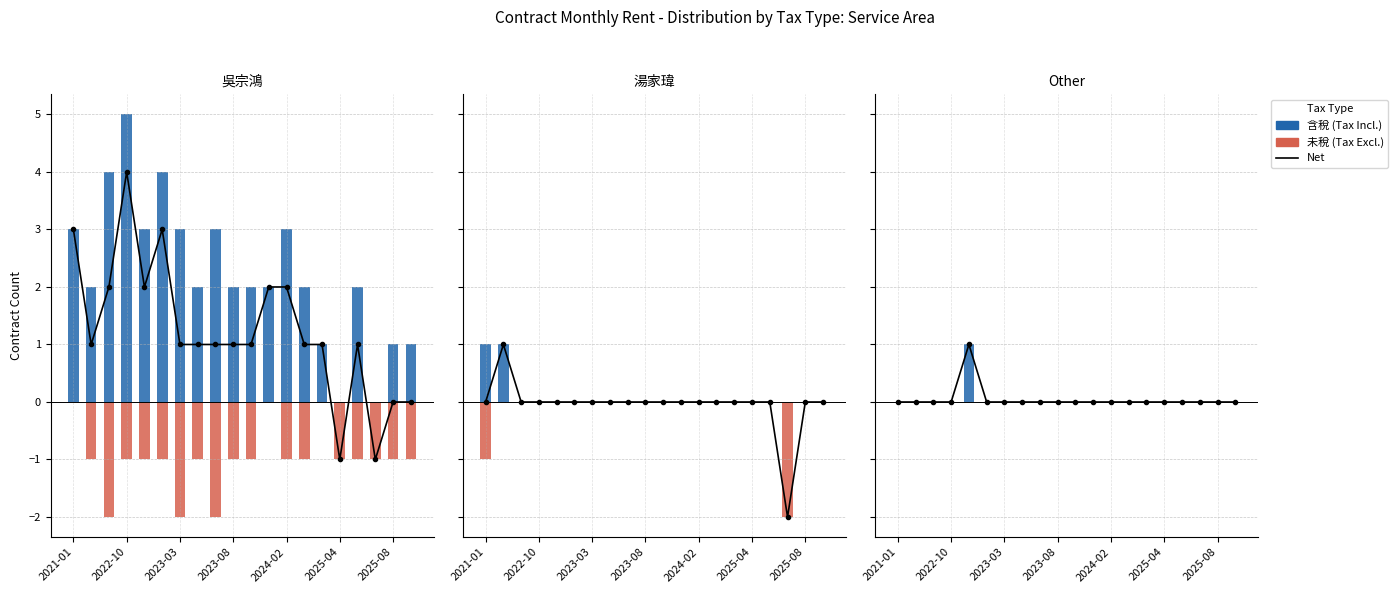

Count the number of data series in this chart.

3